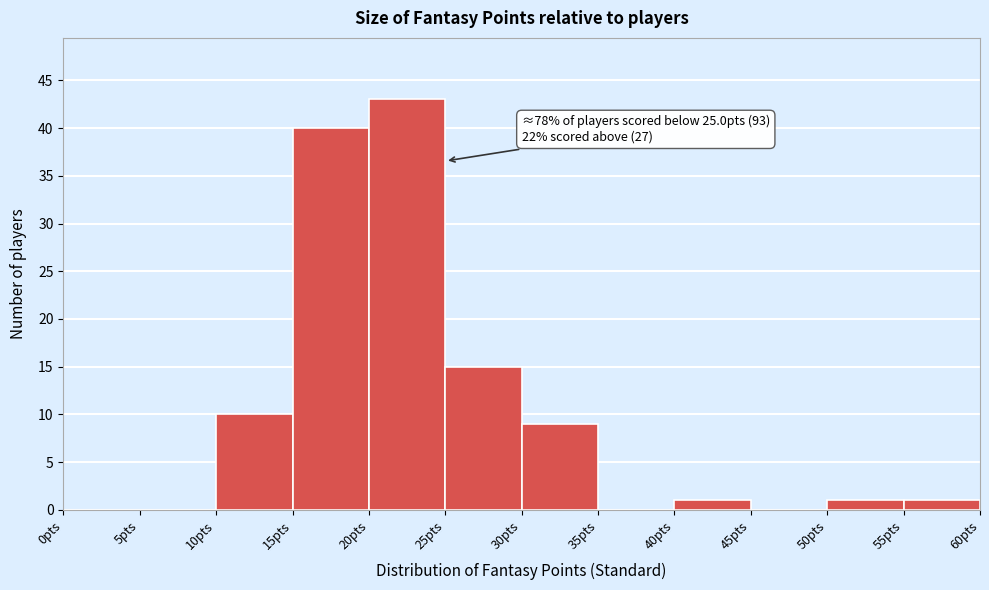

Over which range of the x-axis is the bar tallest?

20 to 25